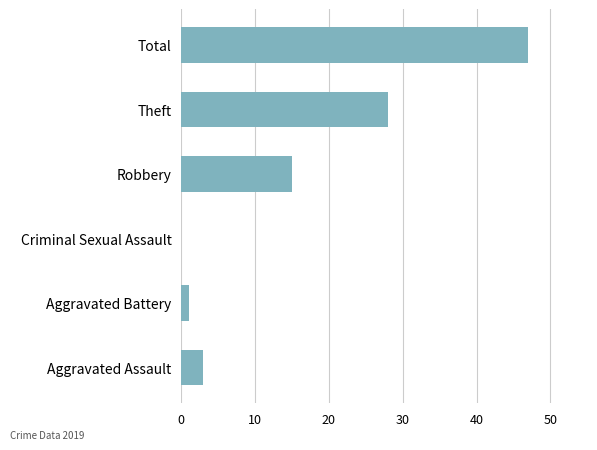

What is the average value?

16